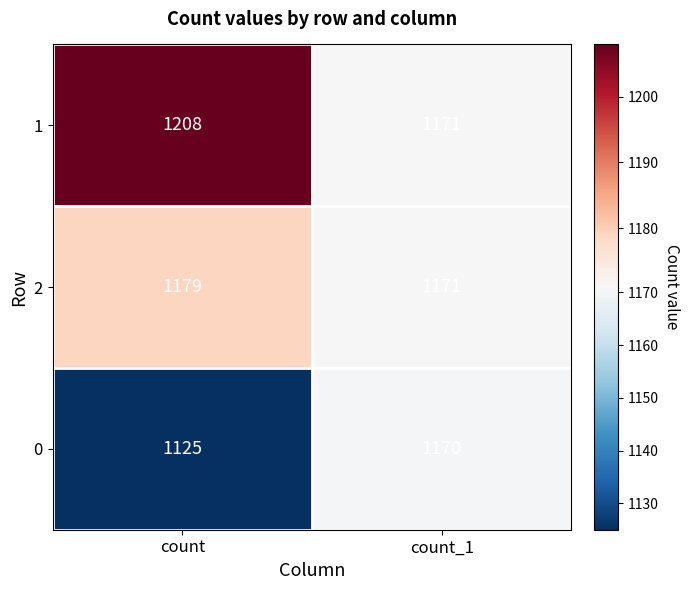

List the series in order of their peak value, lowest first.

0, 2, 1